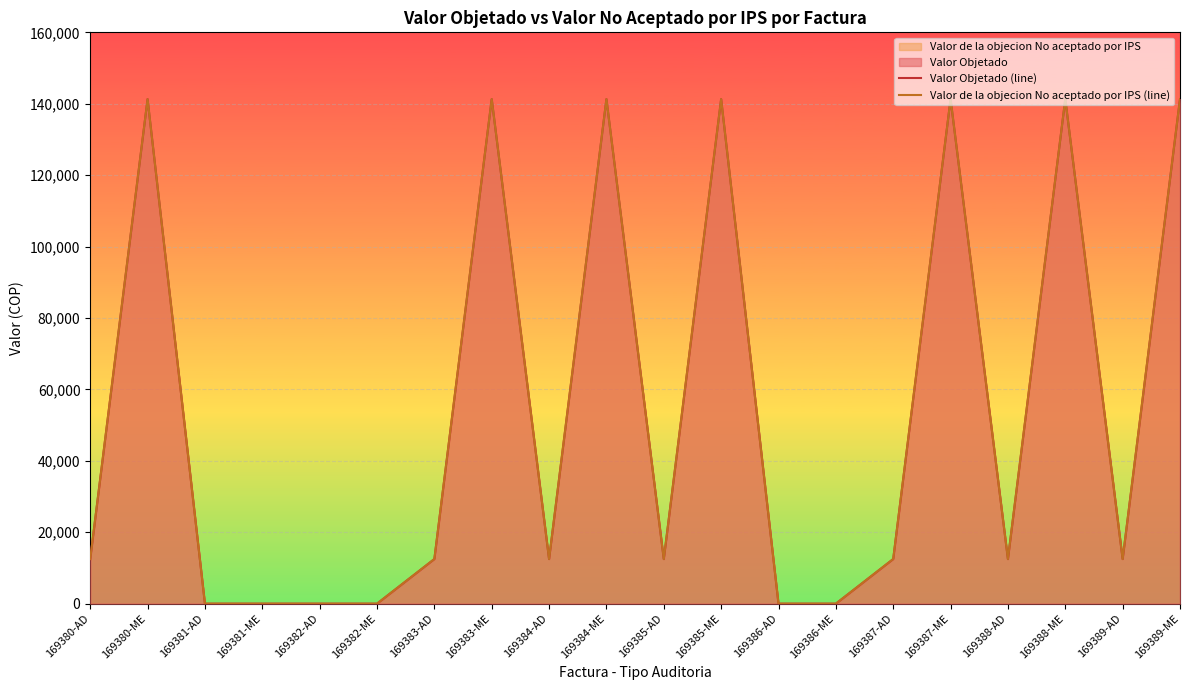

At which label is Valor Objetado (line) closest to 70650?

169380-AD